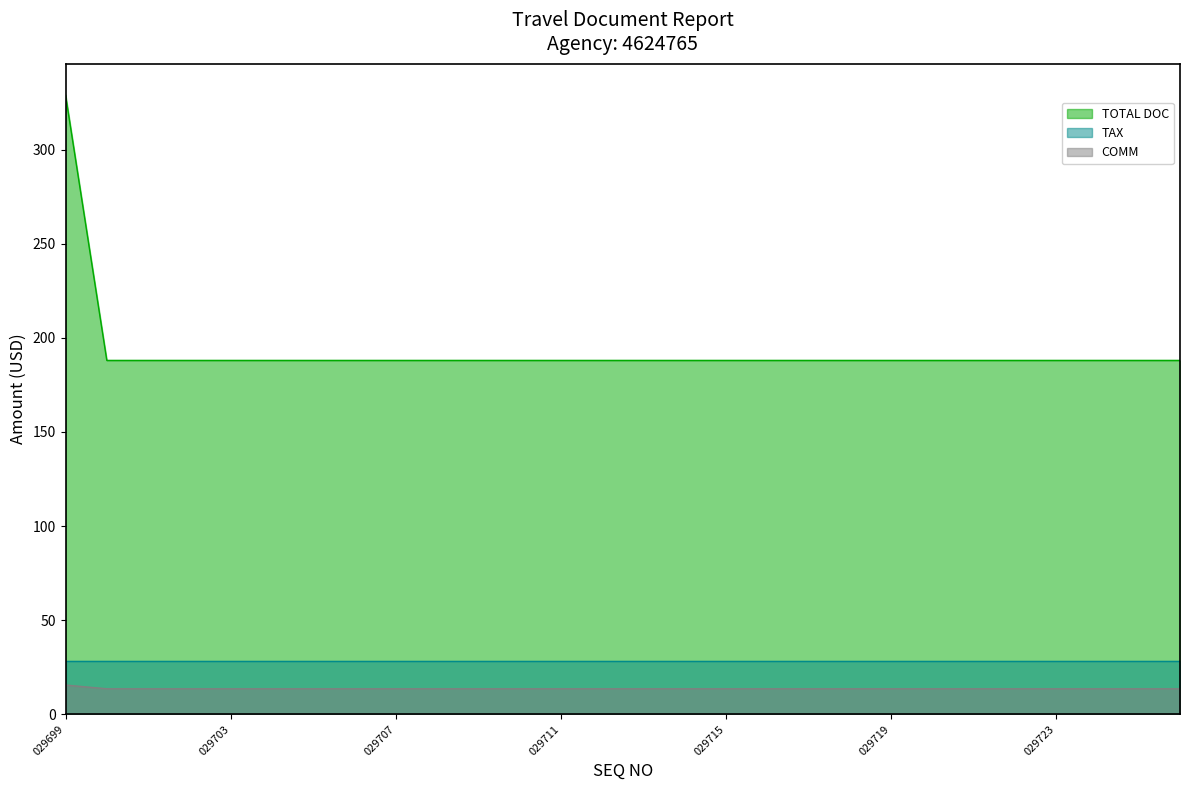

List the labels in order of COMM value, smallest first.

029700, 029701, 029702, 029703, 029704, 029705, 029706, 029707, 029708, 029709, 029710, 029711, 029712, 029713, 029714, 029715, 029716, 029717, 029718, 029719, 029720, 029721, 029722, 029723, 029724, 029725, 029726, 029699